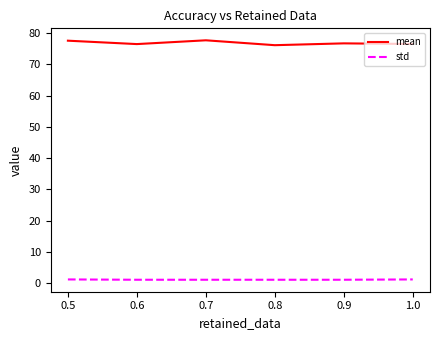

What is the lowest value of the mean series?

76.1